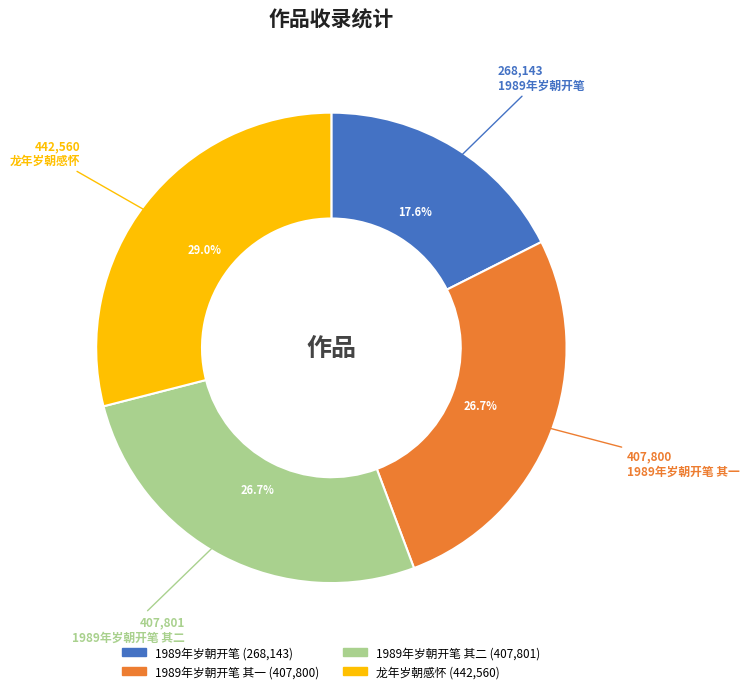

Does any single category account for the majority?

No